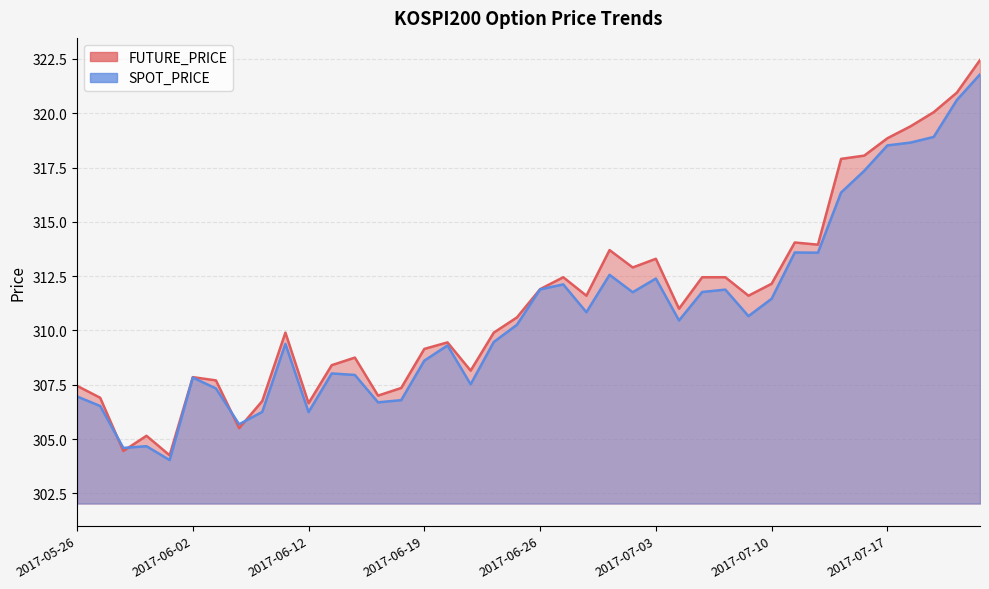

Reading right to left, transcribe all the data shown in this chart.

FUTURE_PRICE: 2017-07-21=322.4	2017-07-20=320.9	2017-07-19=320.1	2017-07-18=319.4	2017-07-17=318.9	2017-07-14=318.1	2017-07-13=317.9	2017-07-12=313.9	2017-07-11=314.1	2017-07-10=312.1	2017-07-07=311.6	2017-07-06=312.4	2017-07-05=312.4	2017-07-04=311.0	2017-07-03=313.3	2017-06-30=312.9	2017-06-29=313.7	2017-06-28=311.6	2017-06-27=312.4	2017-06-26=311.9	2017-06-23=310.6	2017-06-22=309.9	2017-06-21=308.1	2017-06-20=309.4	2017-06-19=309.1	2017-06-16=307.4	2017-06-15=307.0	2017-06-14=308.8	2017-06-13=308.4	2017-06-12=306.6	2017-06-09=309.9	2017-06-08=306.8	2017-06-07=305.5	2017-06-05=307.7	2017-06-02=307.9	2017-06-01=304.2	2017-05-31=305.1	2017-05-30=304.4	2017-05-29=306.9	2017-05-26=307.4
SPOT_PRICE: 2017-07-21=321.8	2017-07-20=320.6	2017-07-19=318.9	2017-07-18=318.6	2017-07-17=318.5	2017-07-14=317.4	2017-07-13=316.4	2017-07-12=313.6	2017-07-11=313.6	2017-07-10=311.5	2017-07-07=310.7	2017-07-06=311.9	2017-07-05=311.8	2017-07-04=310.5	2017-07-03=312.4	2017-06-30=311.8	2017-06-29=312.6	2017-06-28=310.8	2017-06-27=312.1	2017-06-26=311.9	2017-06-23=310.3	2017-06-22=309.5	2017-06-21=307.5	2017-06-20=309.3	2017-06-19=308.6	2017-06-16=306.8	2017-06-15=306.7	2017-06-14=307.9	2017-06-13=308.0	2017-06-12=306.2	2017-06-09=309.4	2017-06-08=306.2	2017-06-07=305.7	2017-06-05=307.3	2017-06-02=307.8	2017-06-01=304.0	2017-05-31=304.7	2017-05-30=304.6	2017-05-29=306.5	2017-05-26=307.0